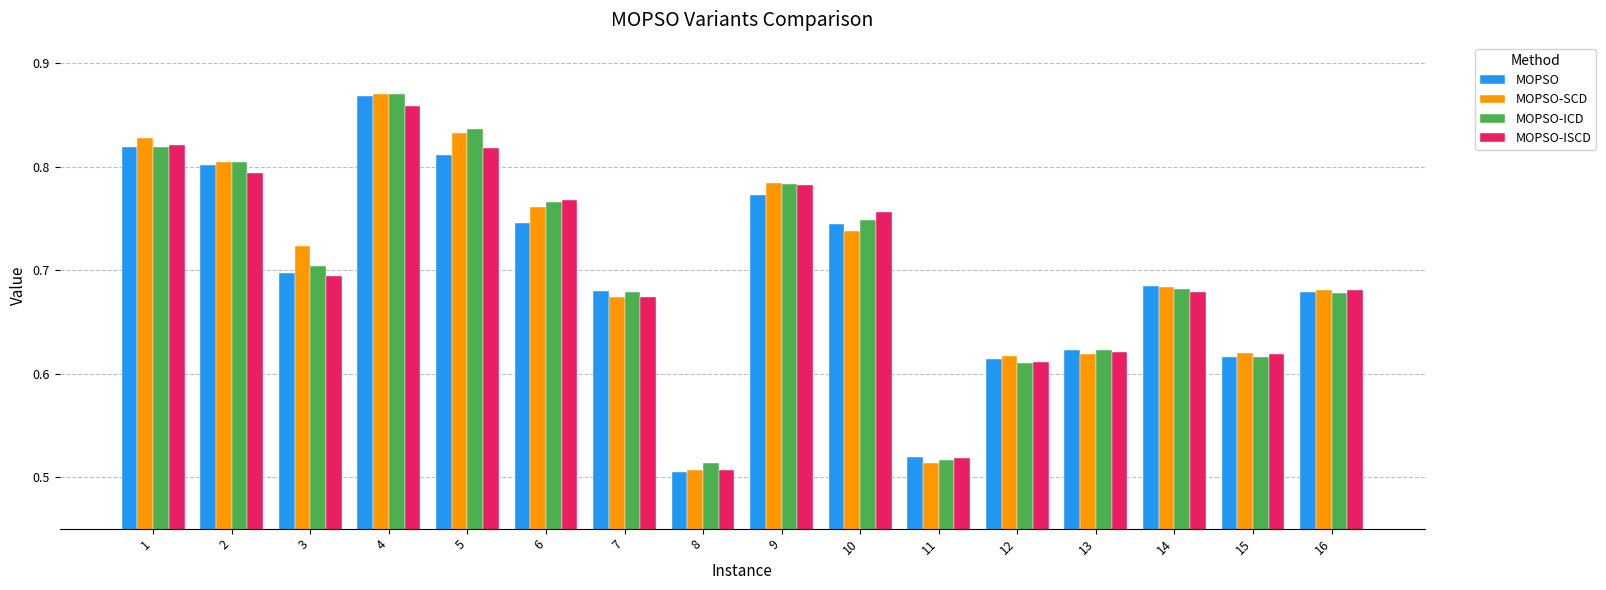

What is the sum of all MOPSO-ICD values?

11.2